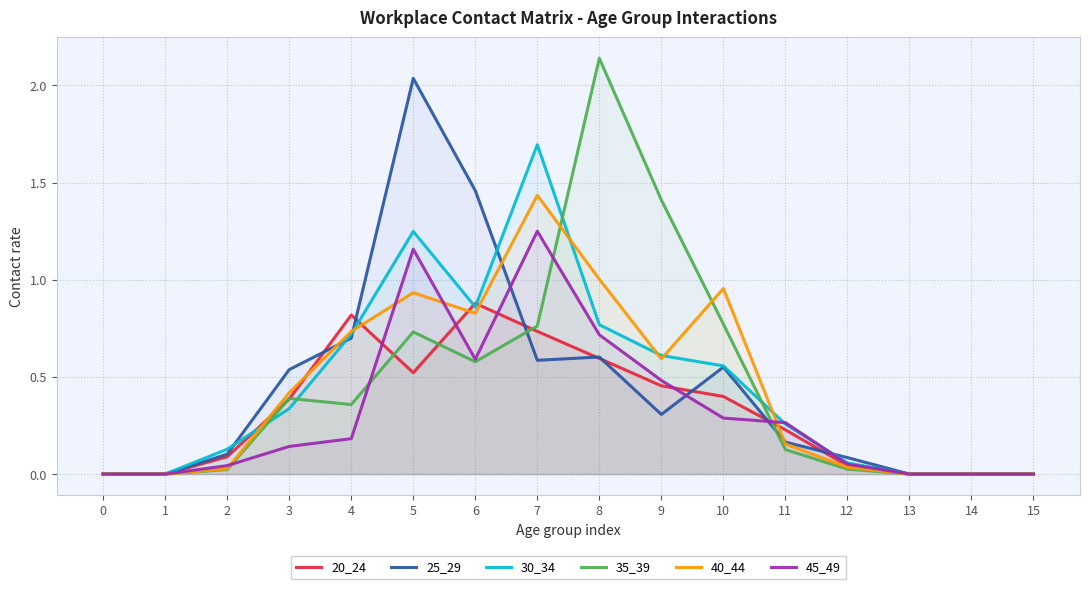

What is the difference between the highest and lowest values at 9?

1.1